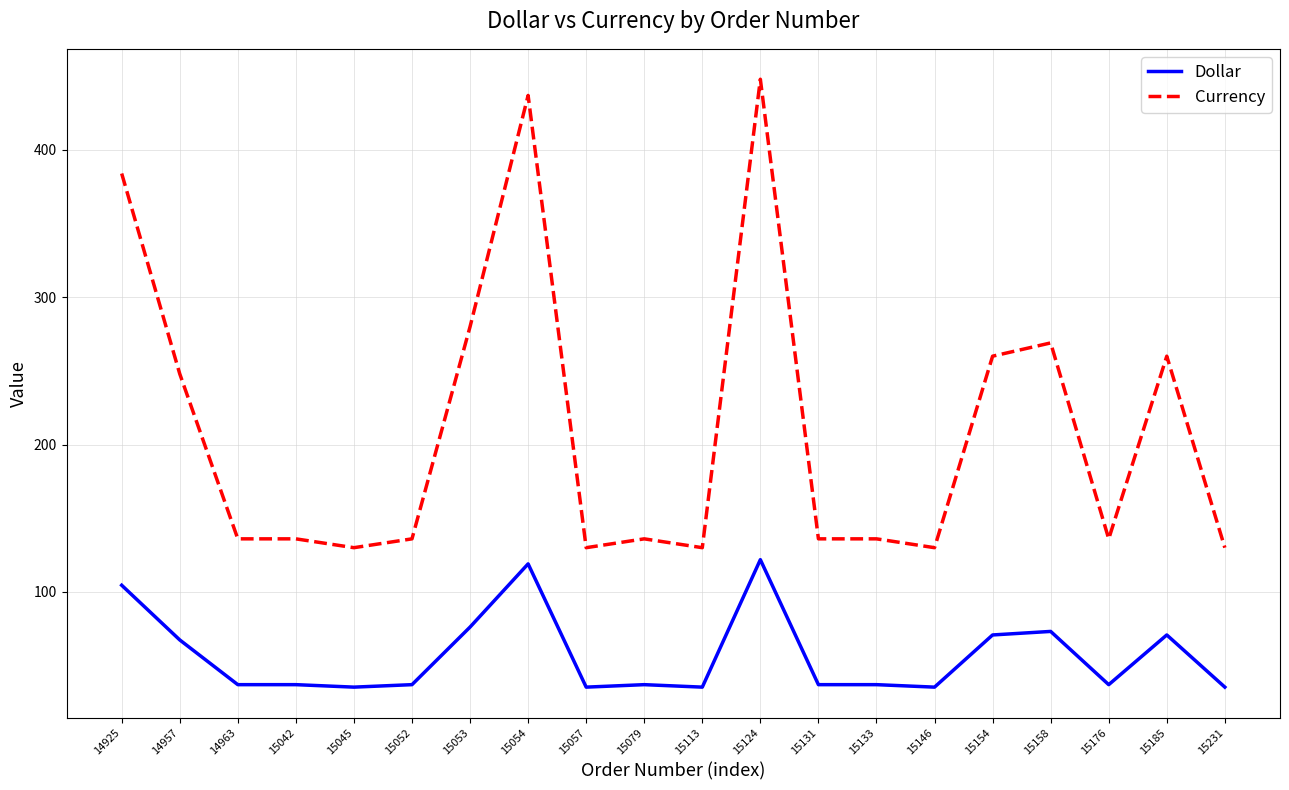

Which series has the widest spread of values?

Currency